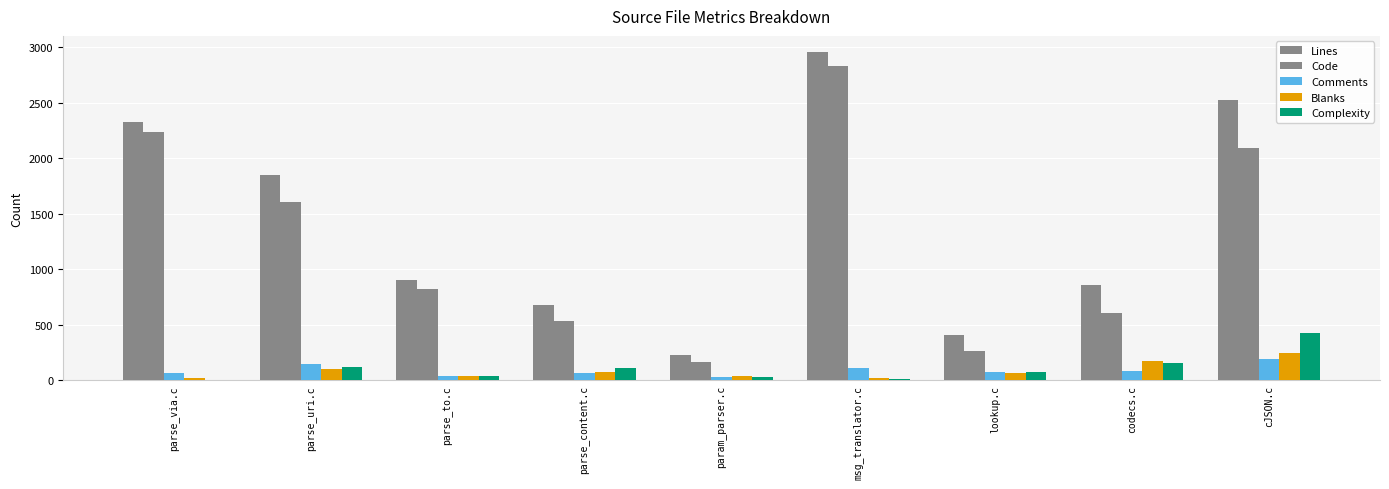

At how many categories does at least one series exceed 2407?

2